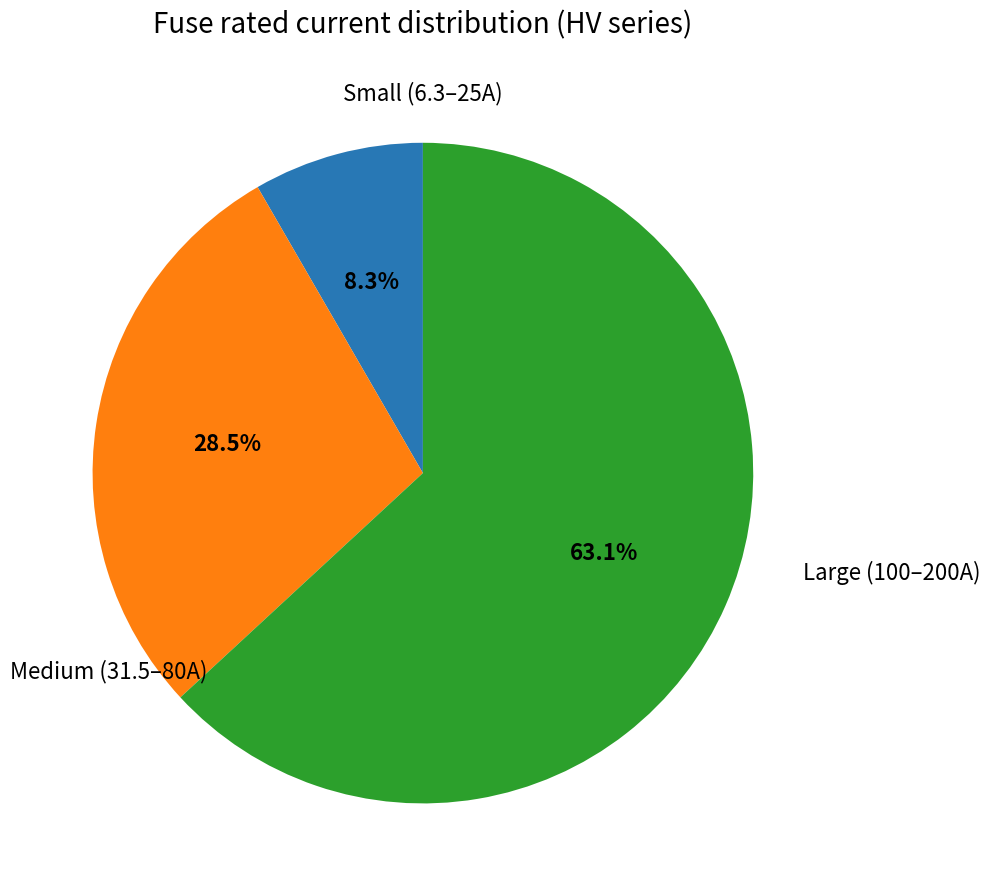

Is there any slice that represents more than half of the pie?

Yes